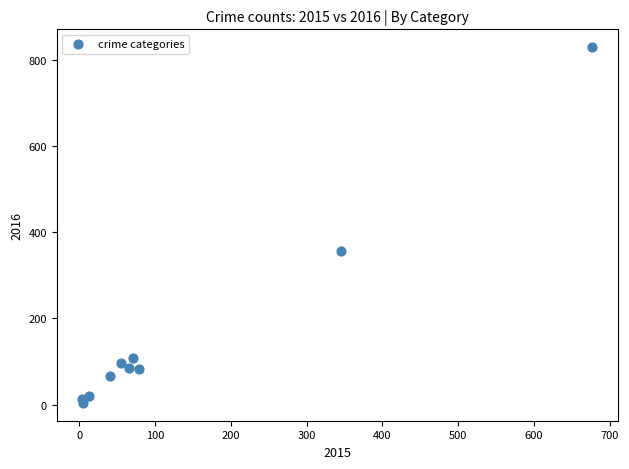

What Y value in the scatter plot is closest to 416?

356